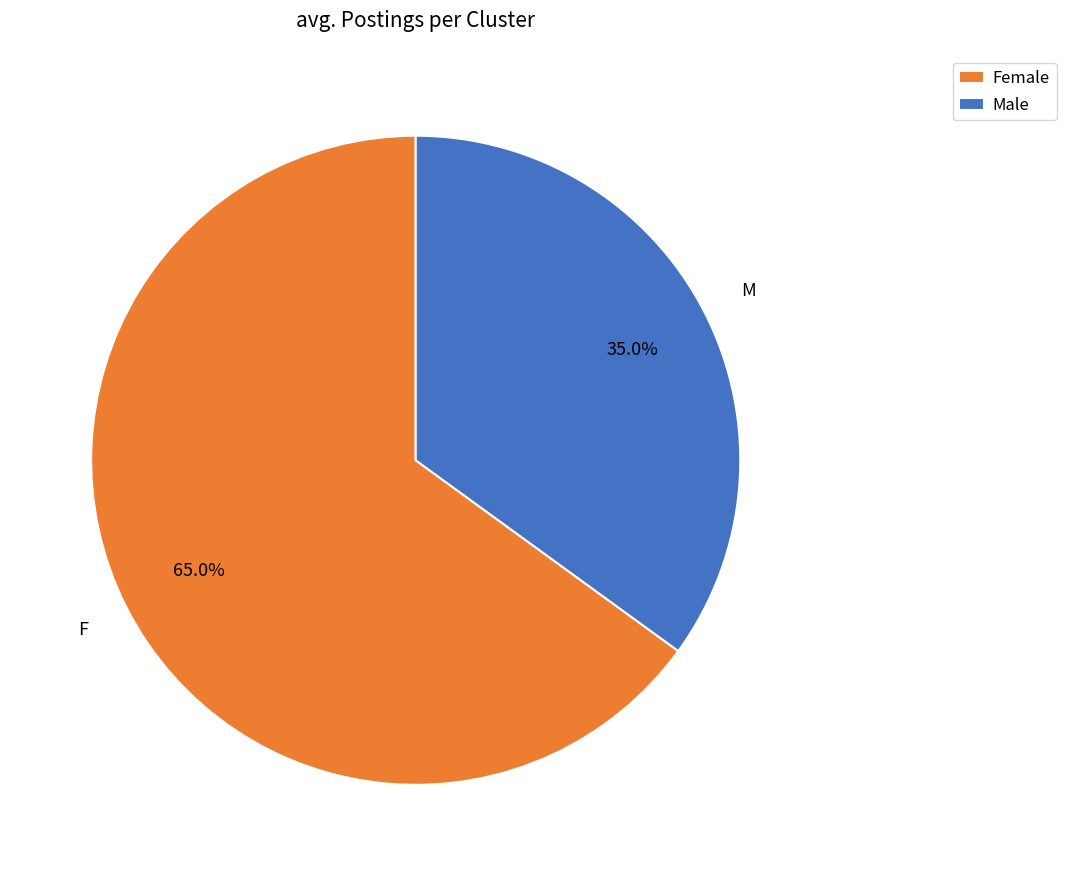

How many segments does this pie chart have?

2